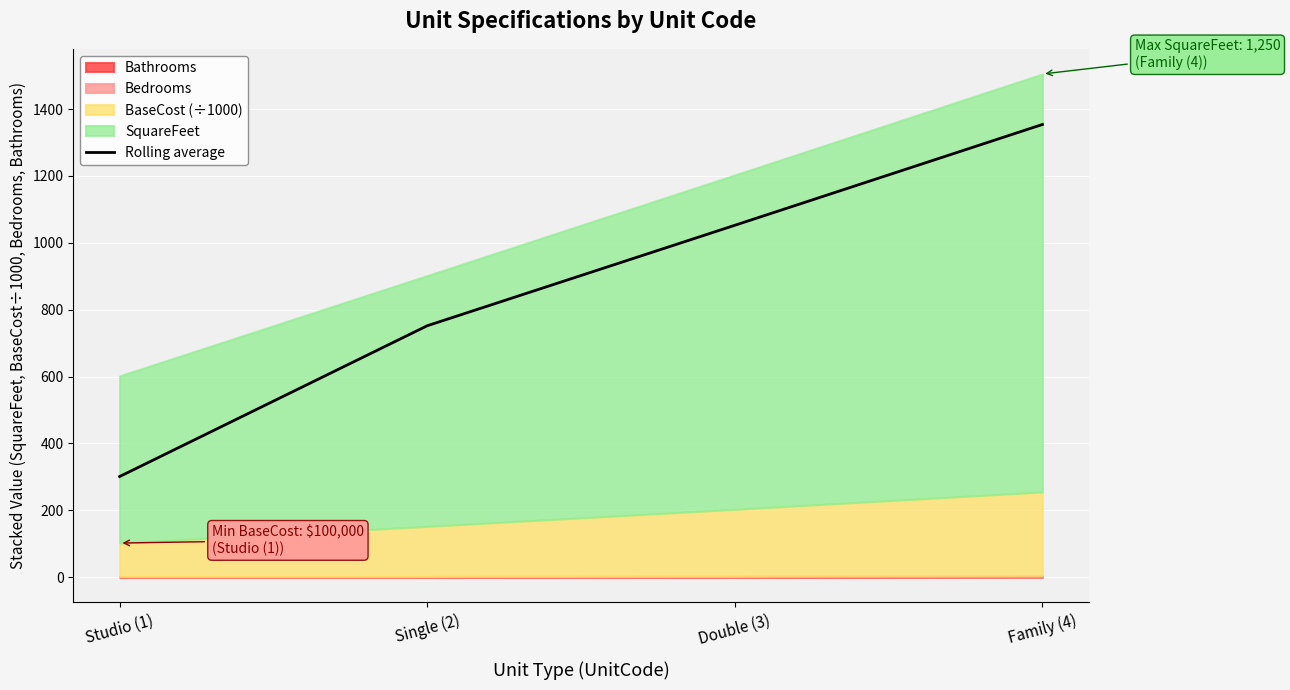

Rank the categories by value from lowest to highest.

Studio (1), Single (2), Double (3), Family (4)